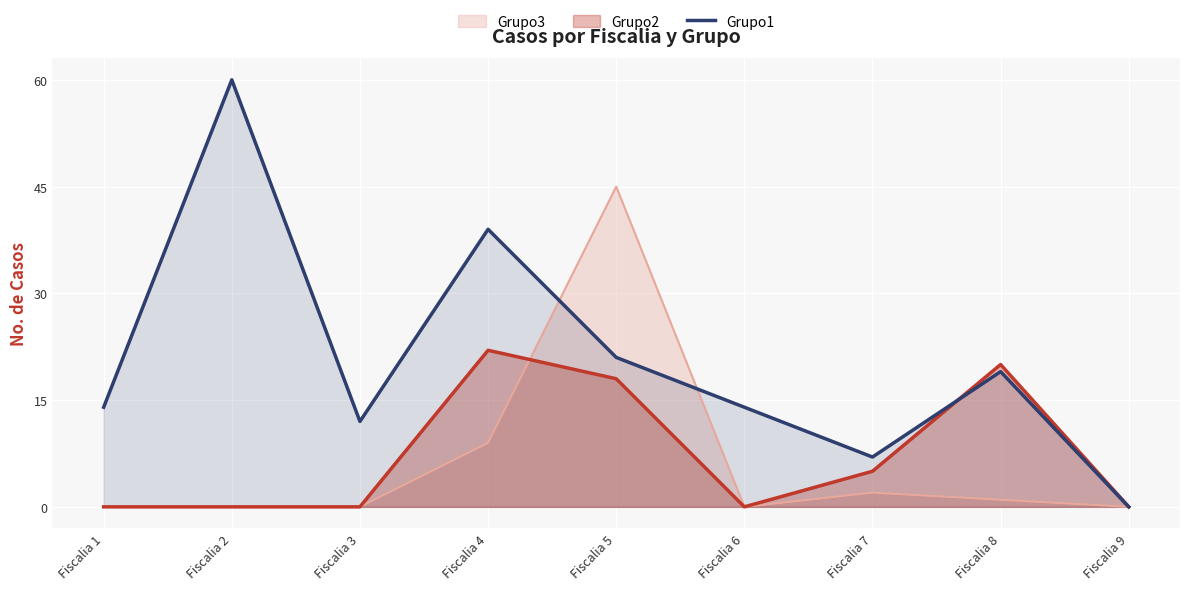

Which series has the widest spread of values?

Grupo1